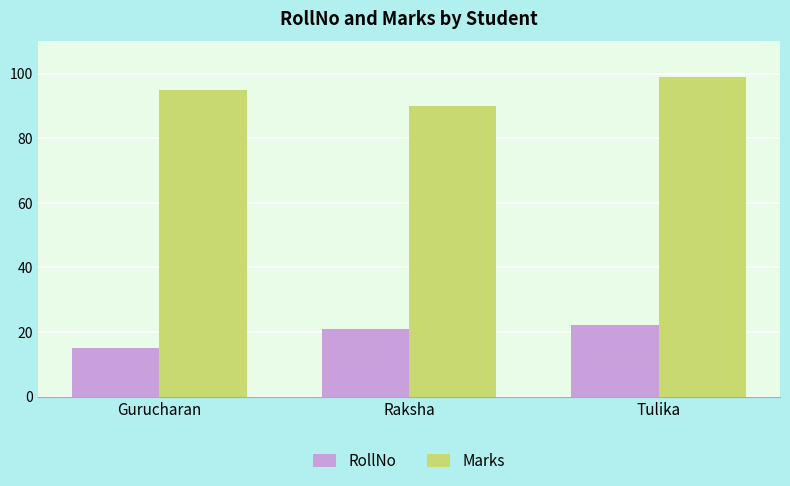

What is the label of the 2nd bar from the right?

Raksha